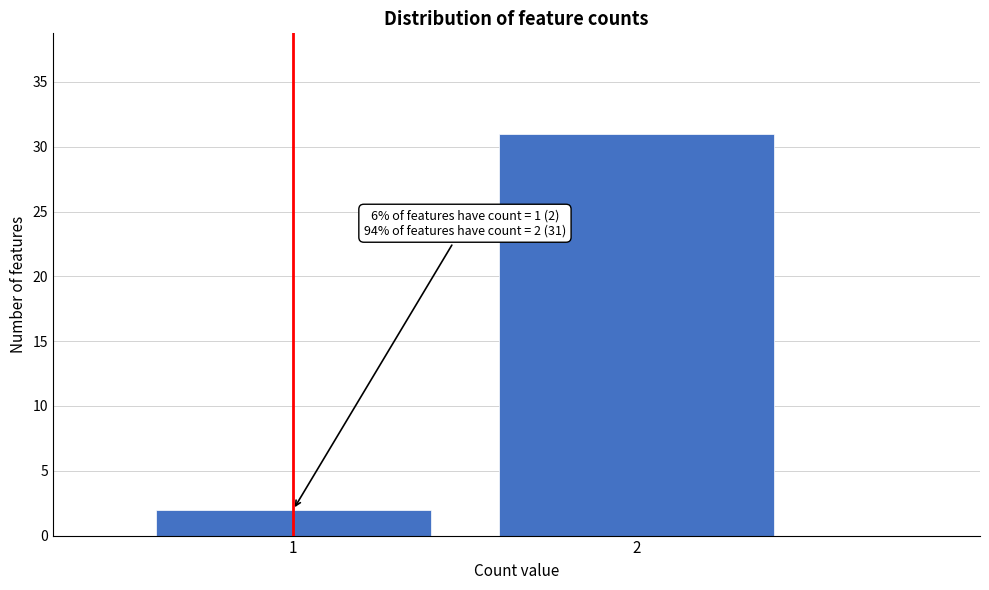

Reading left to right, what are all the values shown in this chart?

2	31